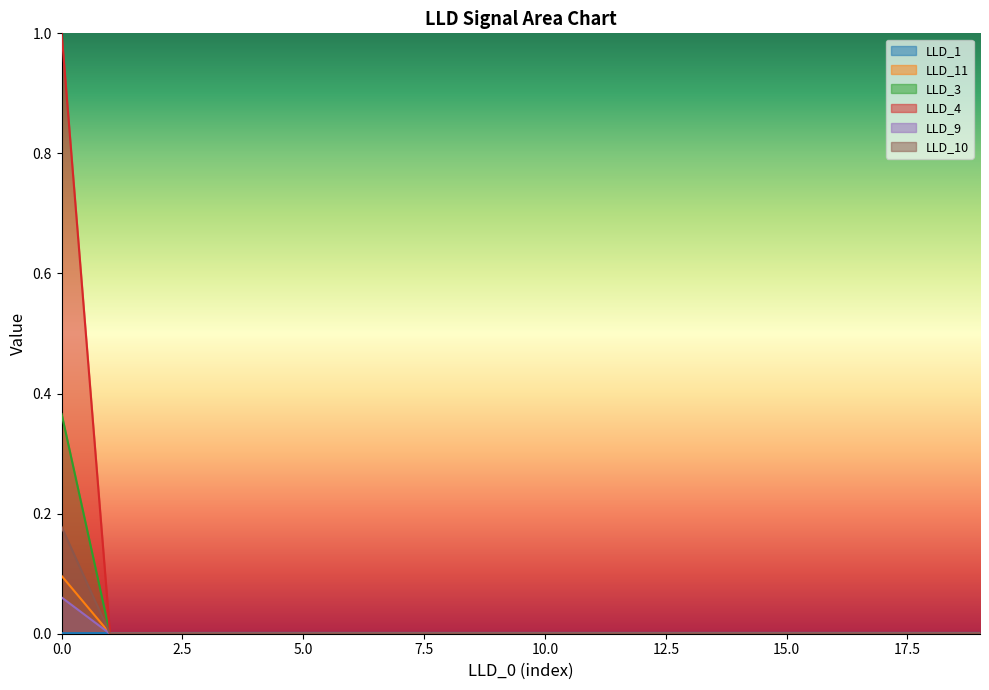

True or false: LLD_10 has more than 0 points higher than both neighbors.

False